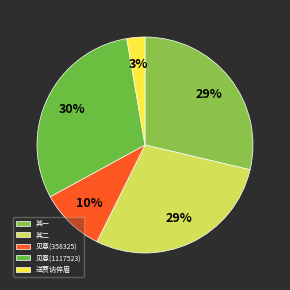

Does any single category account for the majority?

No